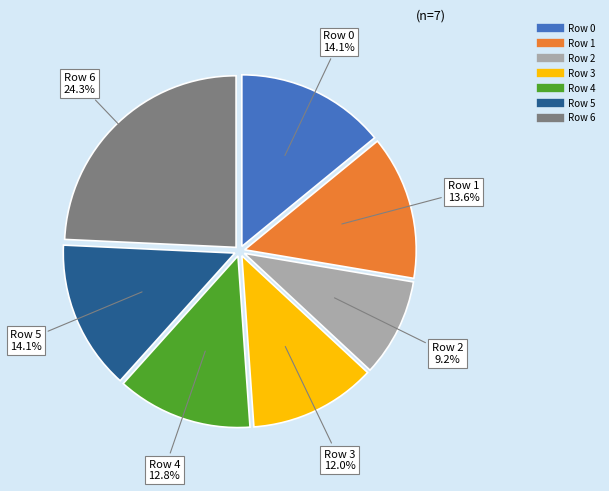

Does Row 6 account for over 50% of the chart?

No